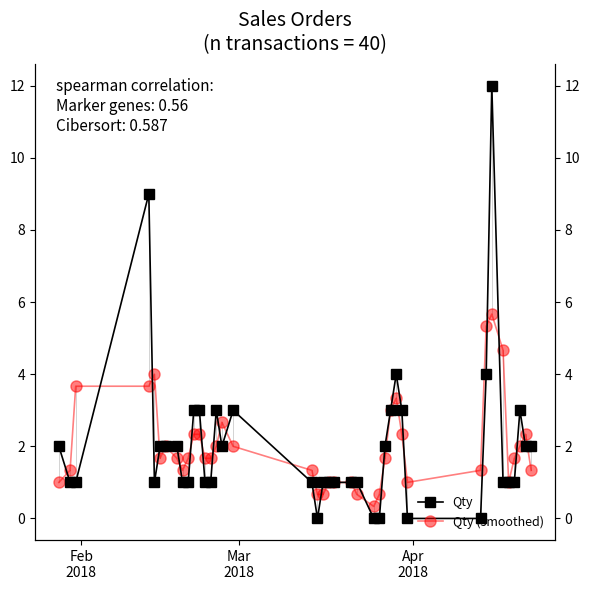

Which series has the largest range (max minus min)?

Qty